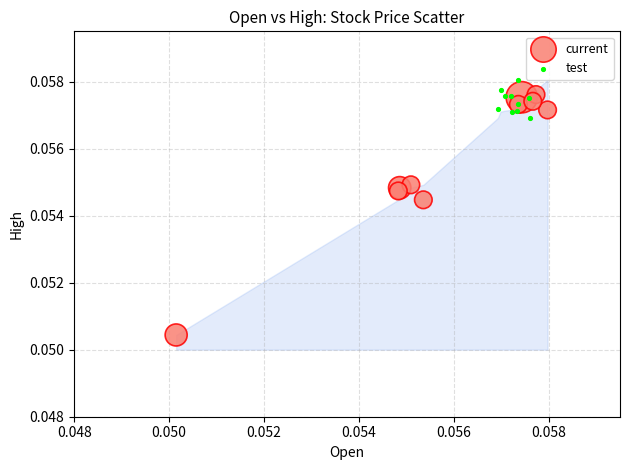

What are all the series names shown in the legend?

current, test